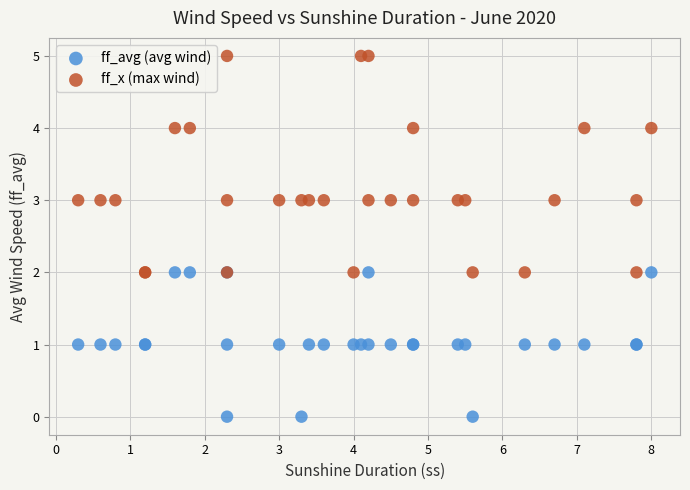

Which series has the widest spread of Y values?

ff_x (max wind)